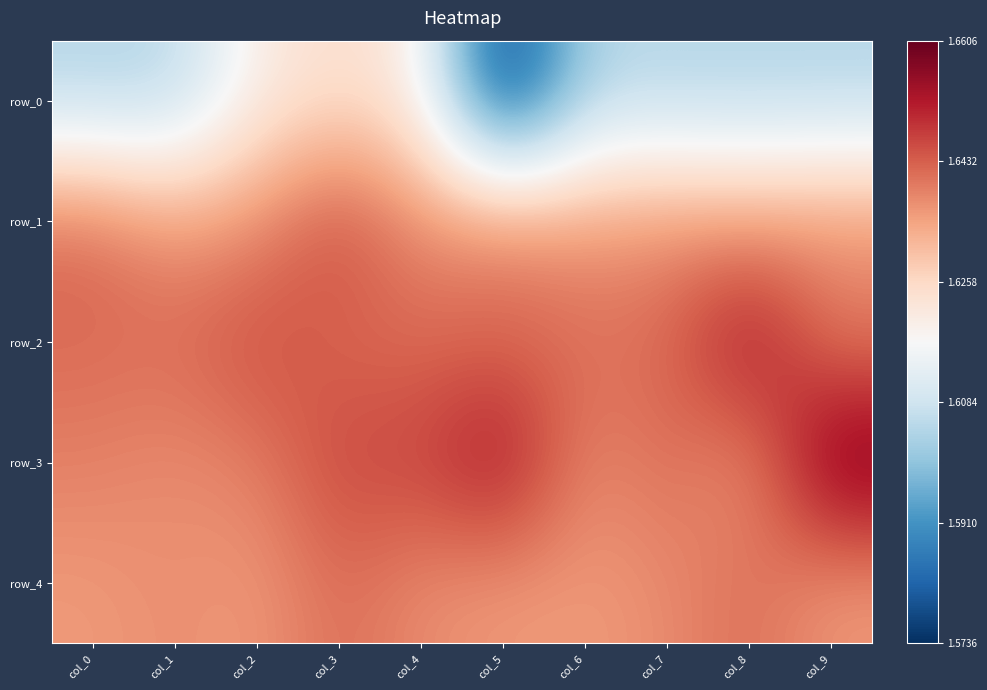

Is it true that row_4 equals 1.6 at col_8?

True